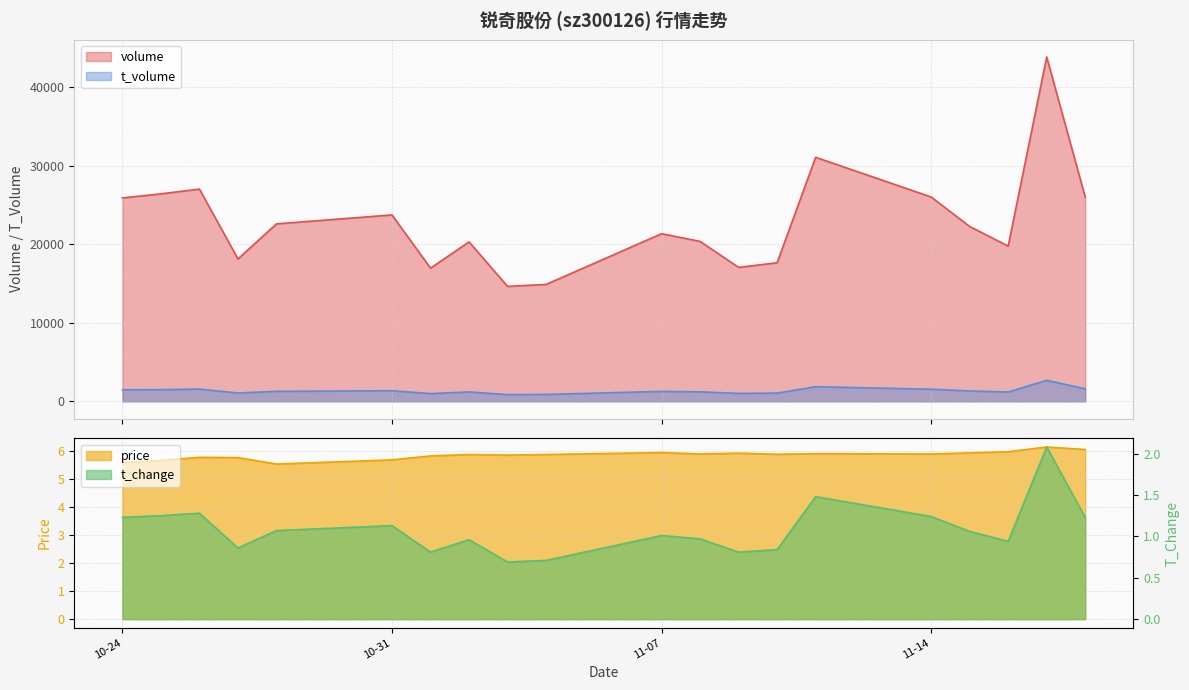

True or false: t_change and volume intersect in this chart.

False